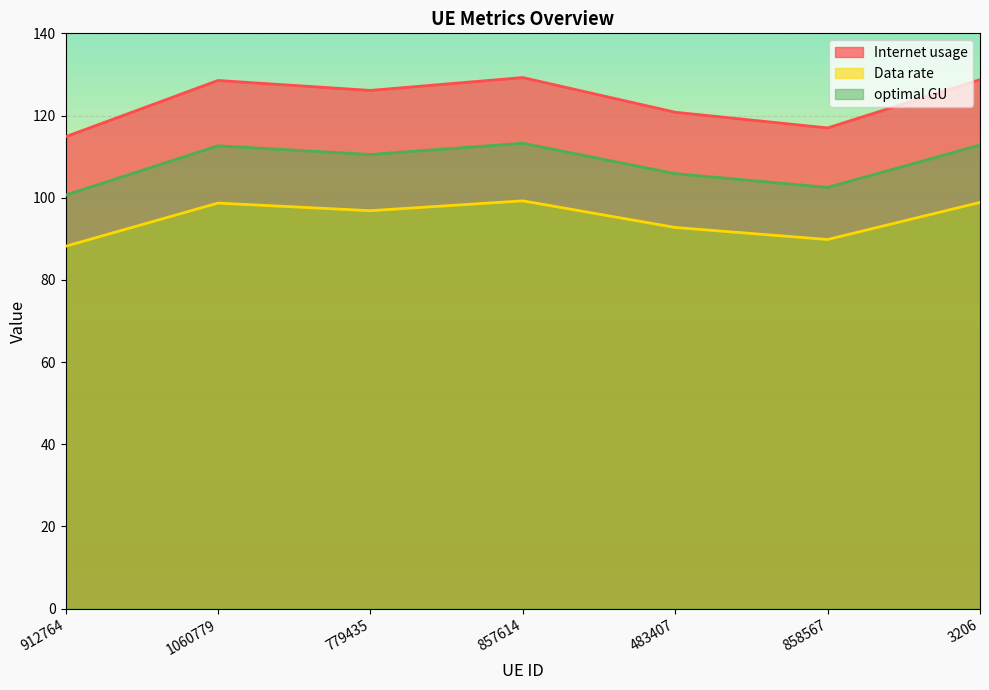

What is the label of the 4th point from the left?

857614